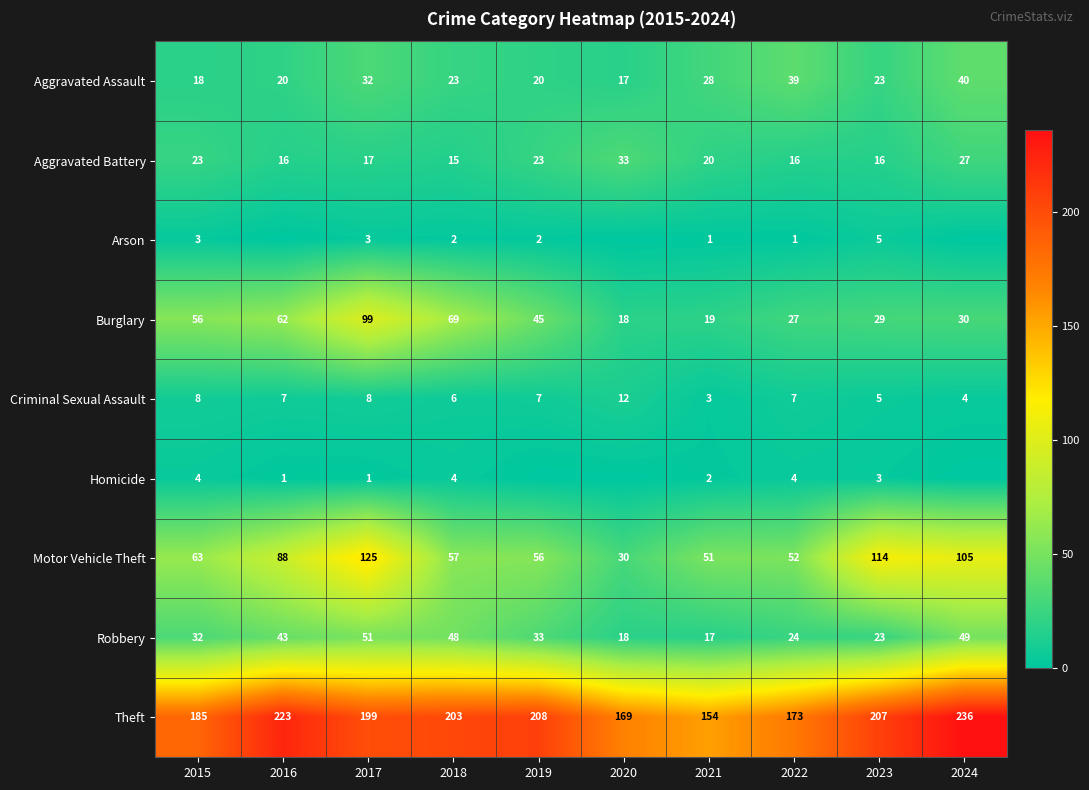

Which series changed the most between 2015 and 2017?

Motor Vehicle Theft